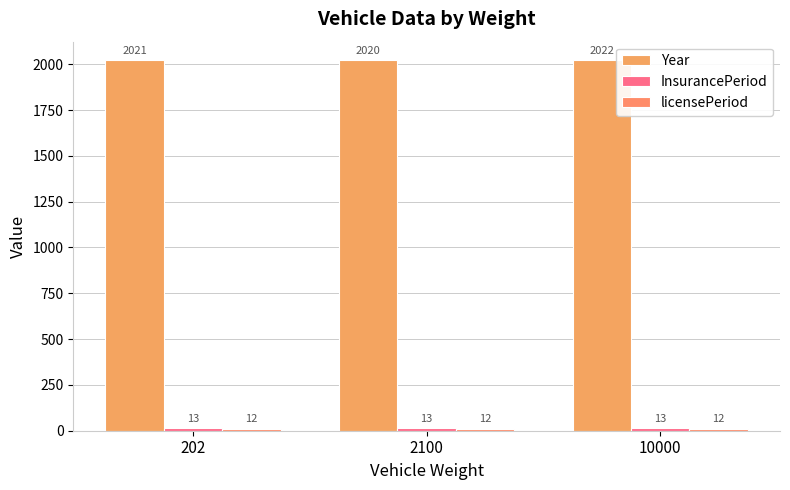

At which label does InsurancePeriod reach its peak?

202